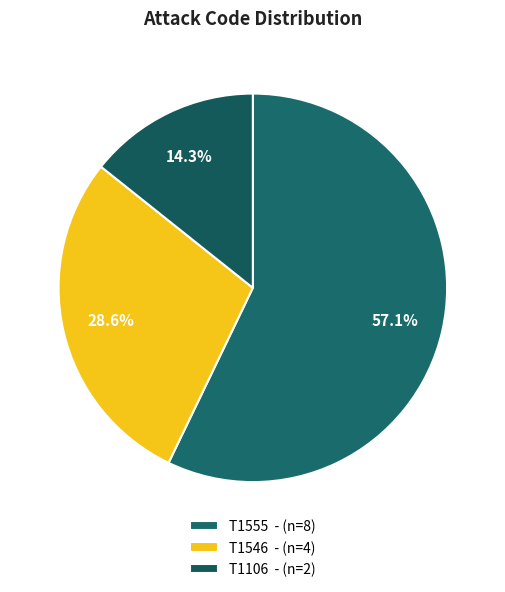

What is the ratio of the value at T1555  -  to the value at T1106  - ?

4.0